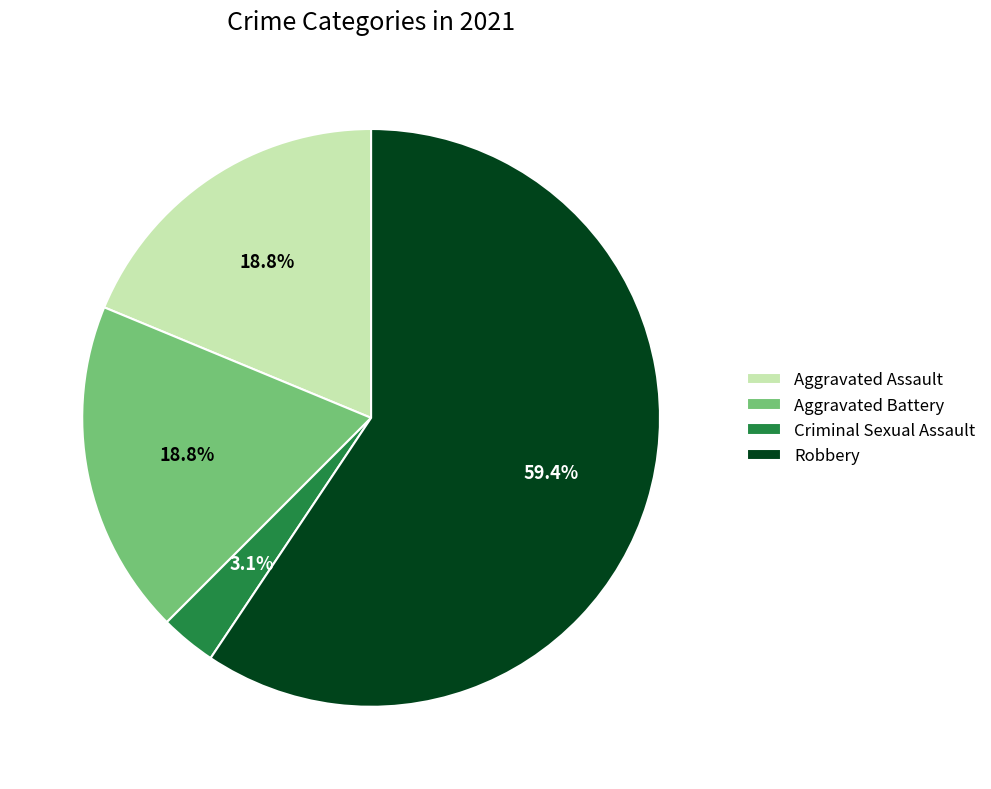

Is the sum of Aggravated Battery and Criminal Sexual Assault greater than half?

No